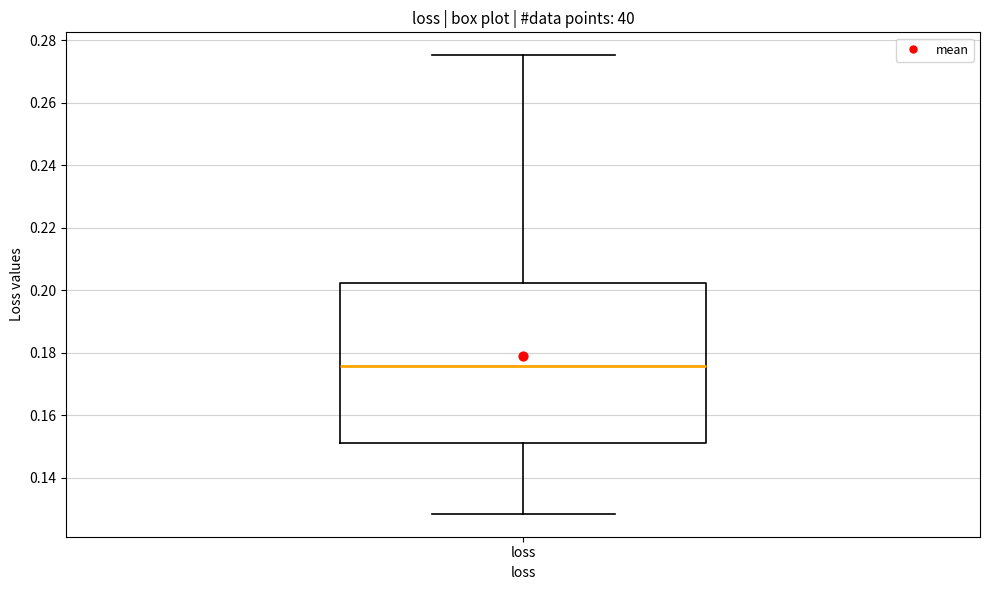

Where is the upper edge of the box for loss on the y-axis? The values are not printed on the chart, so give them approximately, as read against the axis.

0.202